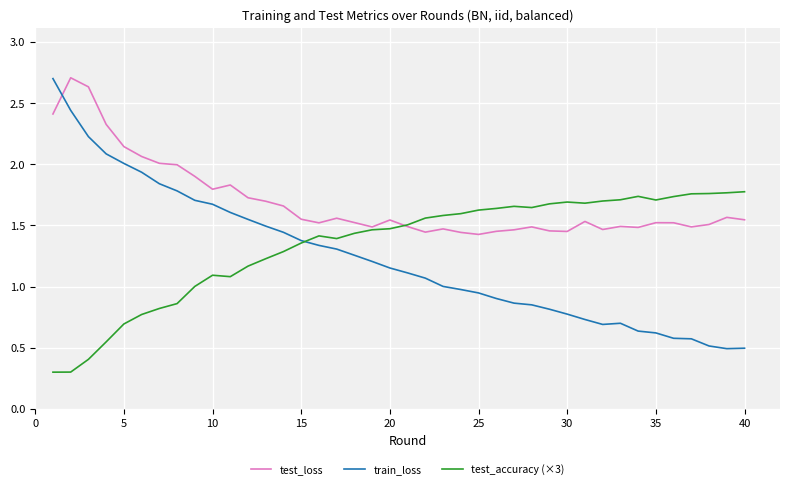

Which series has the widest spread of values?

train_loss